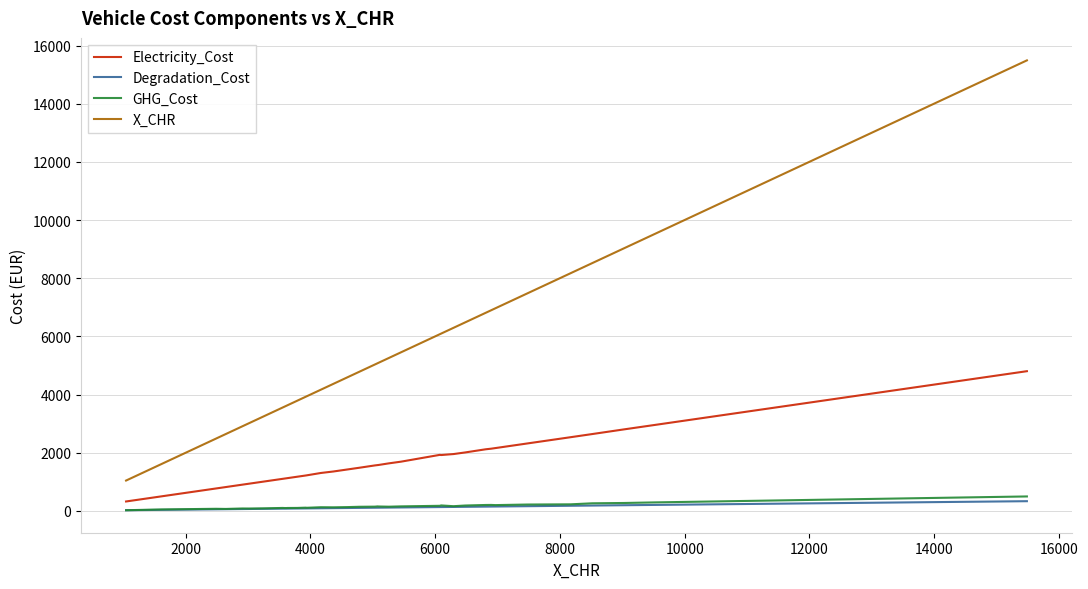

At how many categories does at least one series exceed 2385?

35